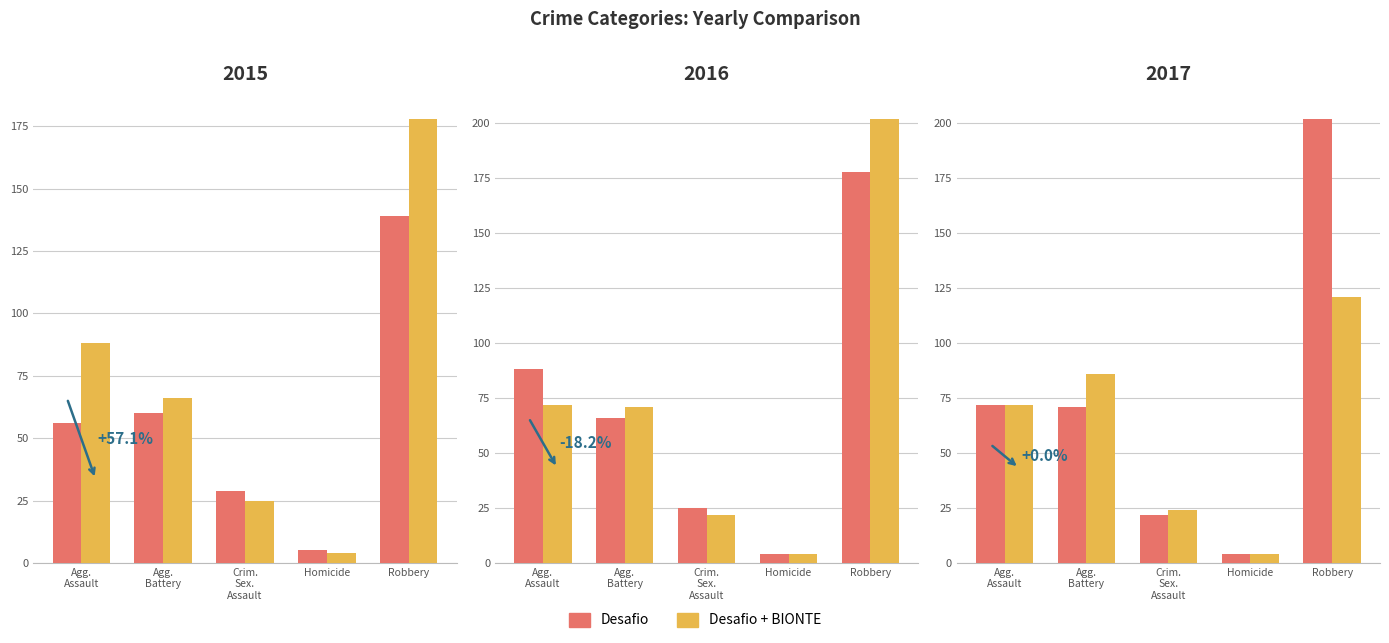

How many data points in Desafio + BIONTE are less than 72?

2